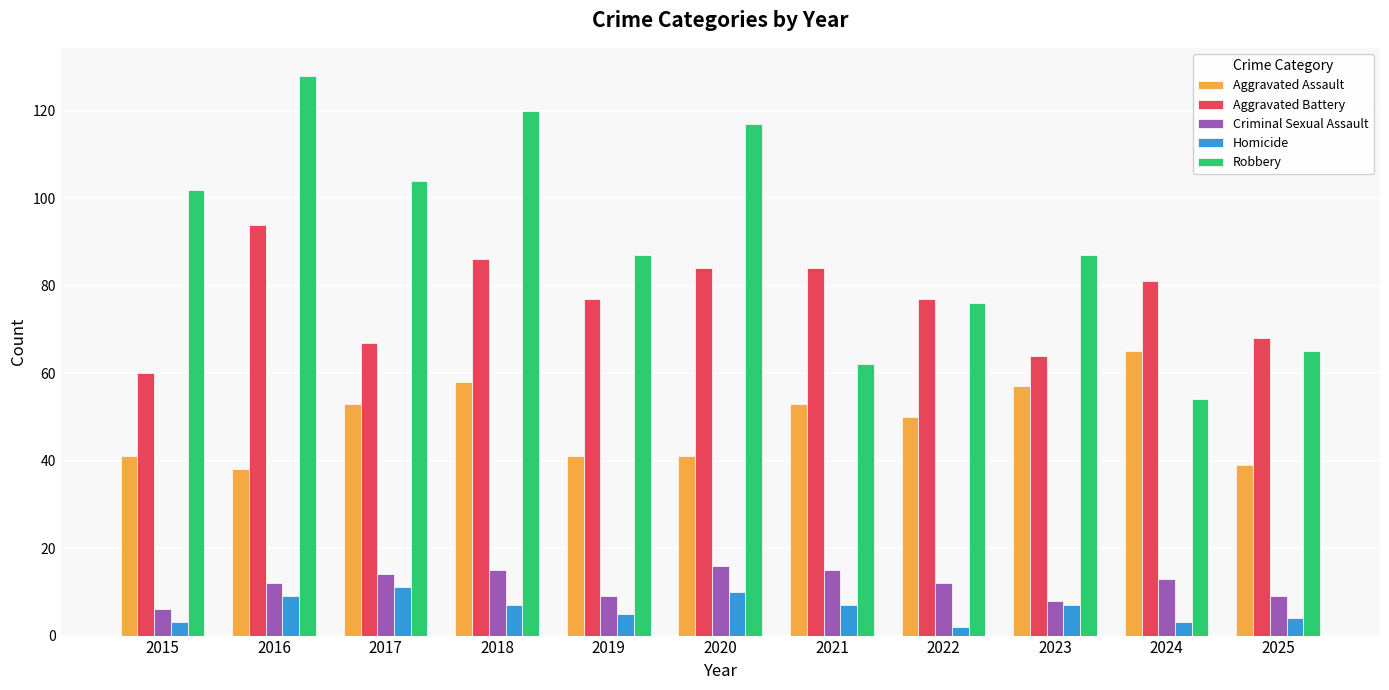

Which series has the largest total across all categories?

Robbery